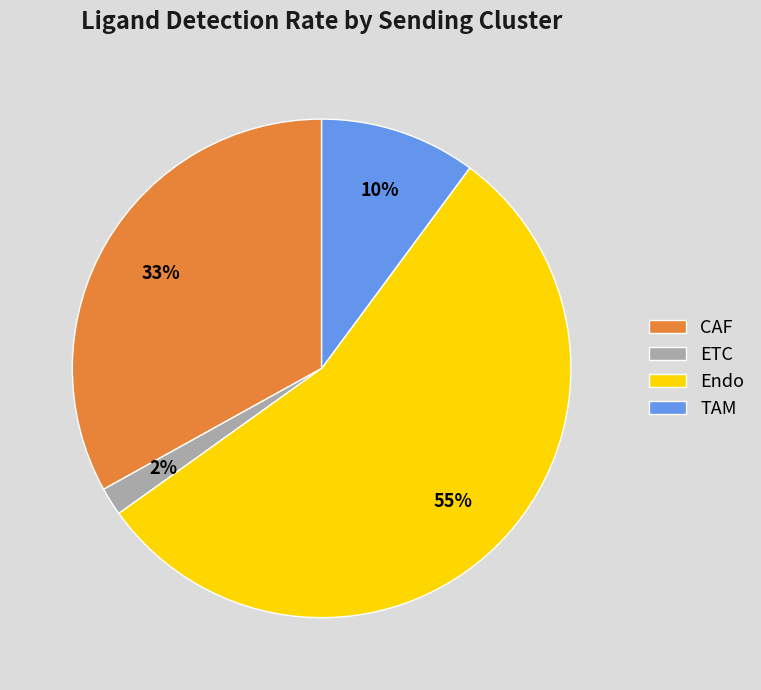

True or false: Endo accounts for 61% of the total.

False